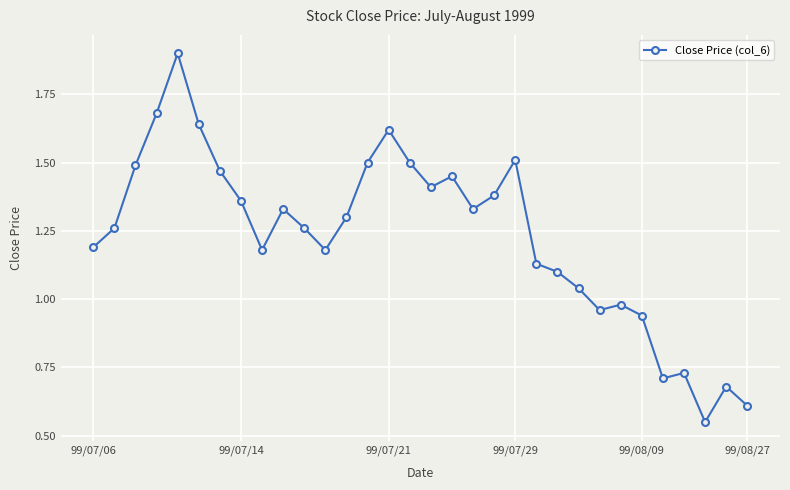

What is the maximum value shown in the chart?

1.9